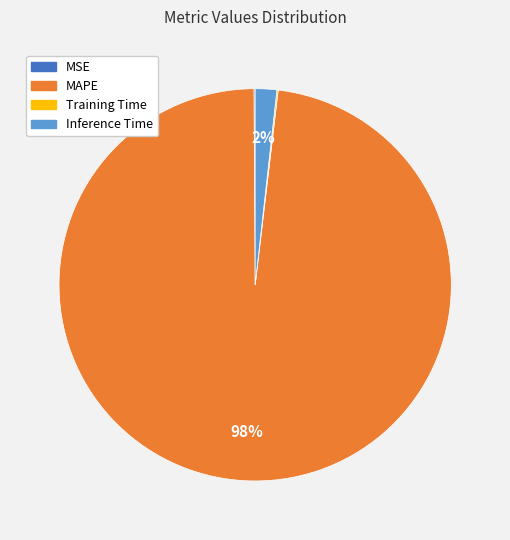

Which category accounts for the majority?

MAPE